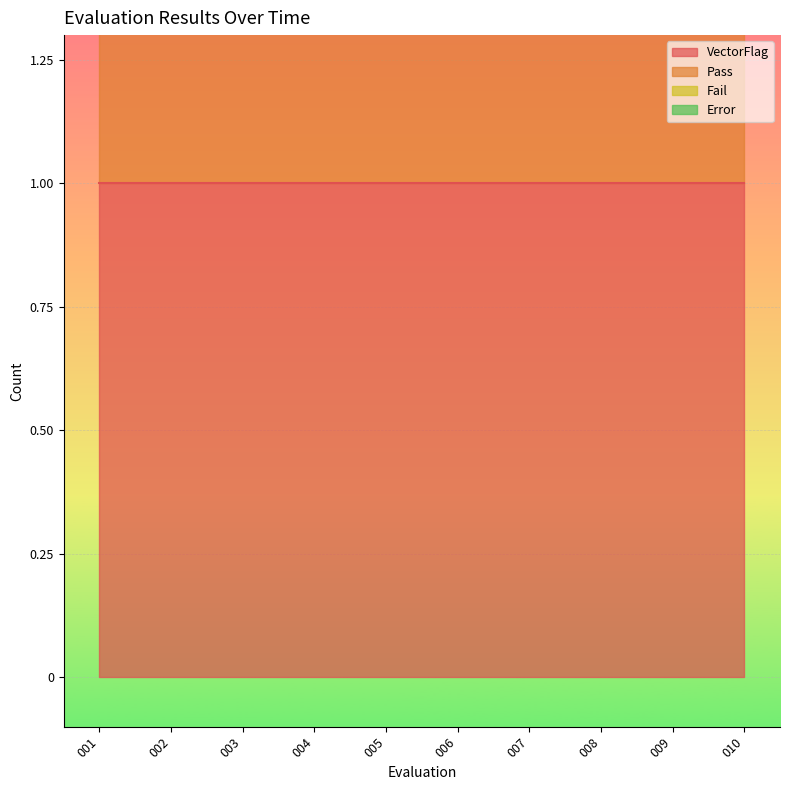

What is the total value across all series at 010?

2